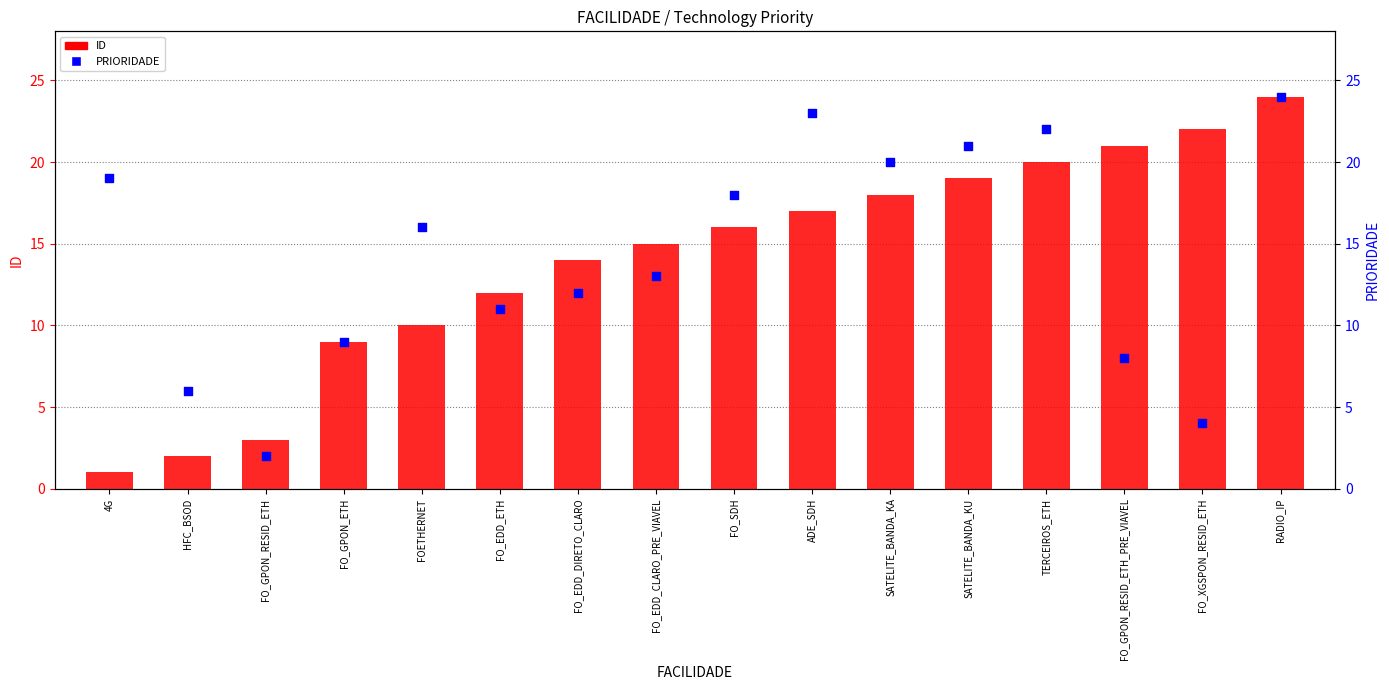

What is the total value across all series at RADIO_IP?

48